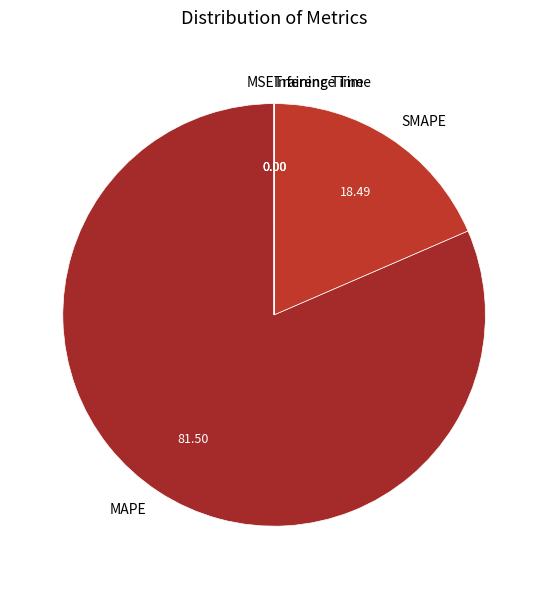

Which category has the biggest portion of the pie?

MAPE